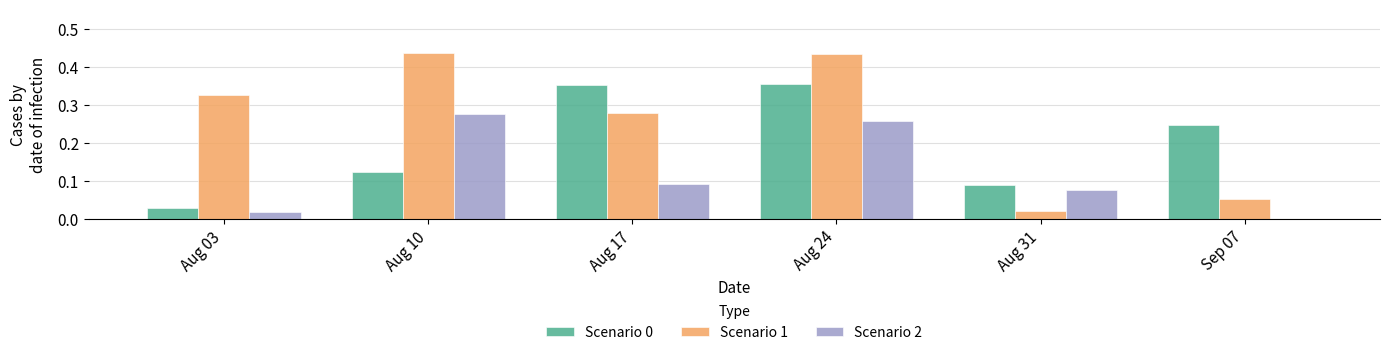

Between Aug 17 and Aug 24, which series saw the biggest shift?

Scenario 2